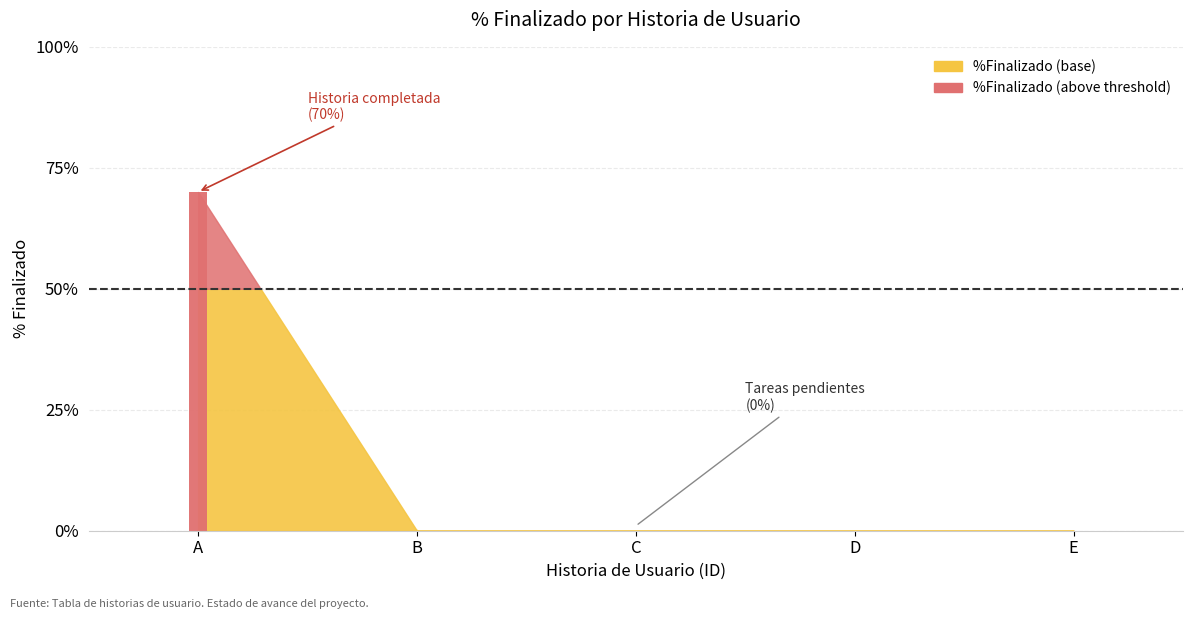

Reading left to right, transcribe all the data shown in this chart.

0.7	0.0	0.0	0.0	0.0